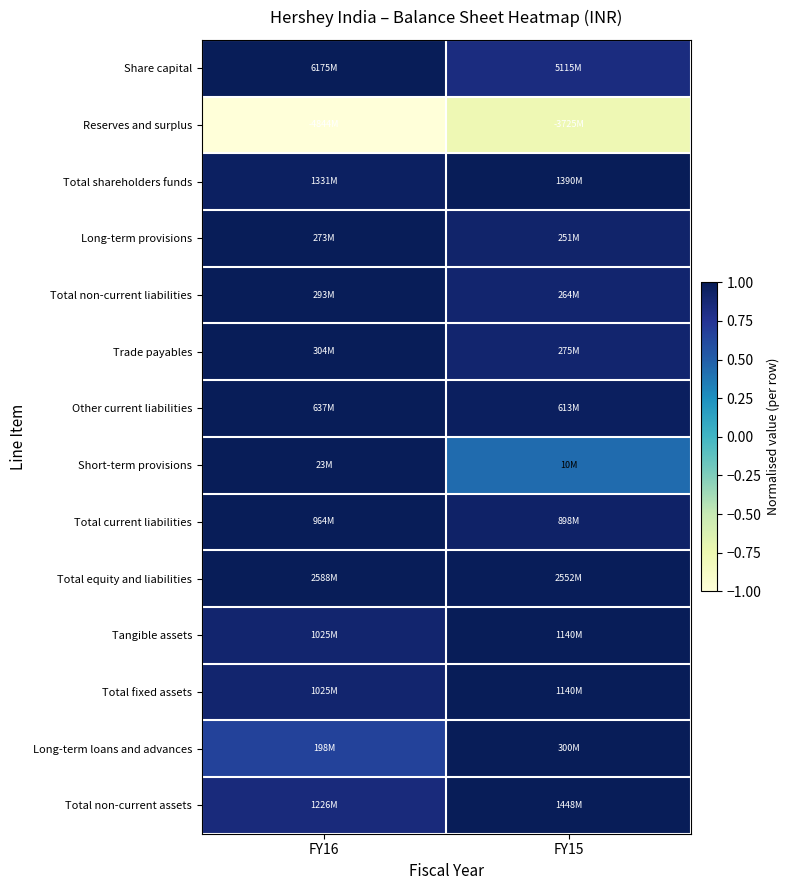

Which has a higher value, FY16 or FY15?

FY16